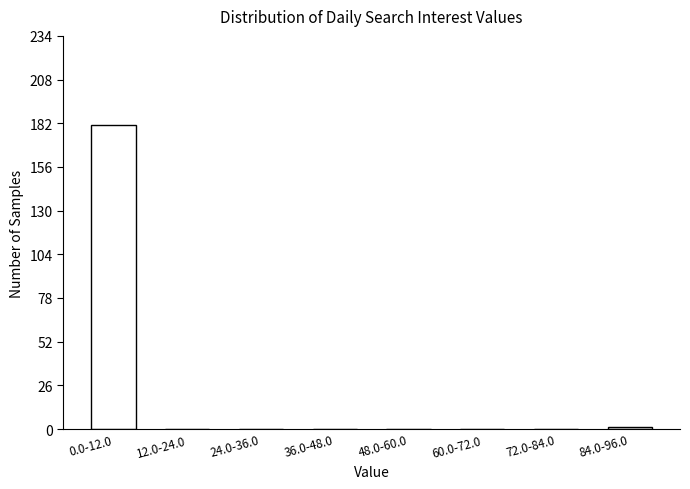

Reading left to right, transcribe all the data shown in this chart.

0.0-12.0=181	12.0-24.0=0	24.0-36.0=0	36.0-48.0=0	48.0-60.0=0	60.0-72.0=0	72.0-84.0=0	84.0-96.0=1